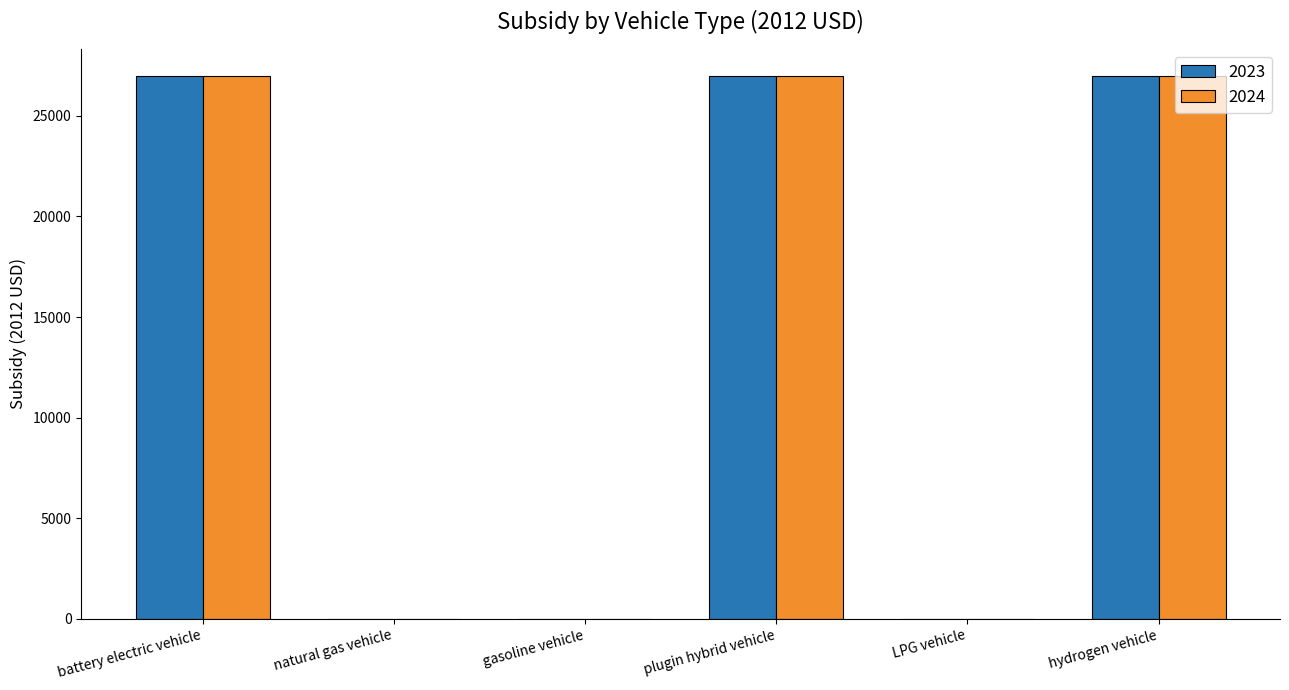

What is the sum of all 2023 values?

81012